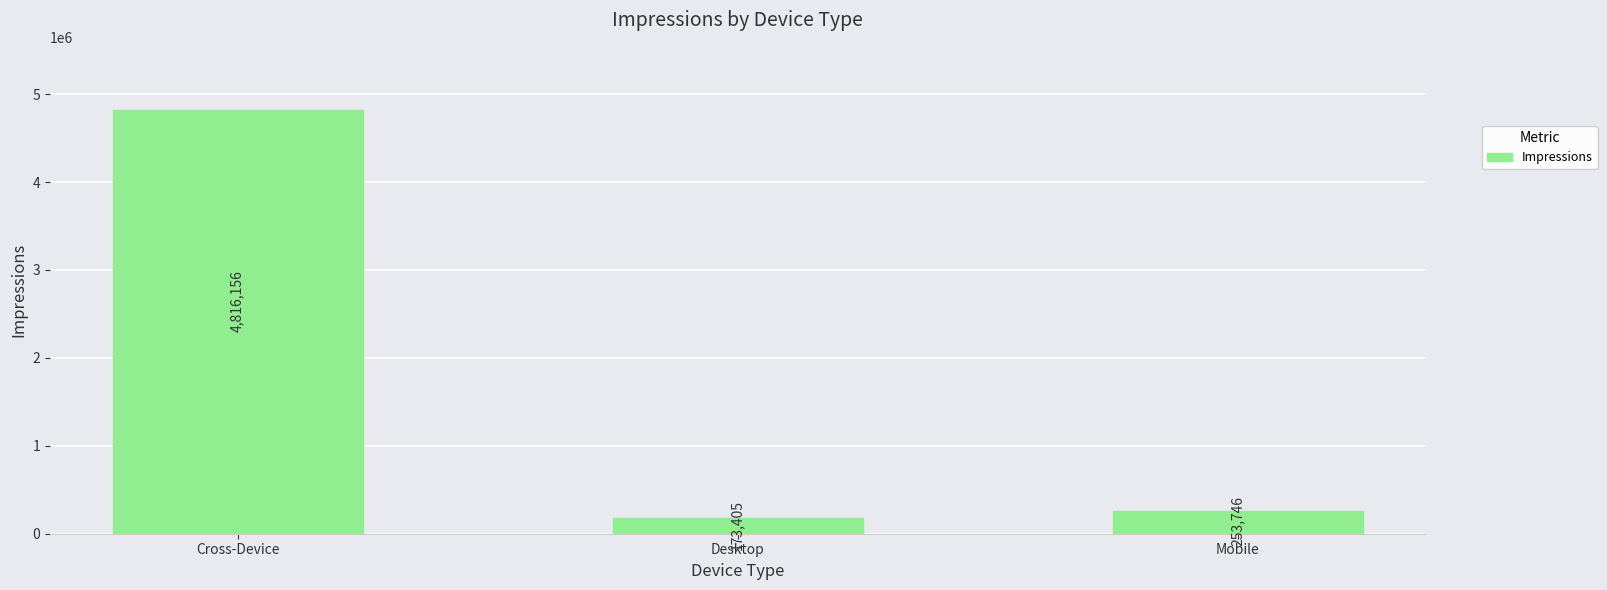

List the labels in order of value, smallest first.

Desktop, Mobile, Cross-Device